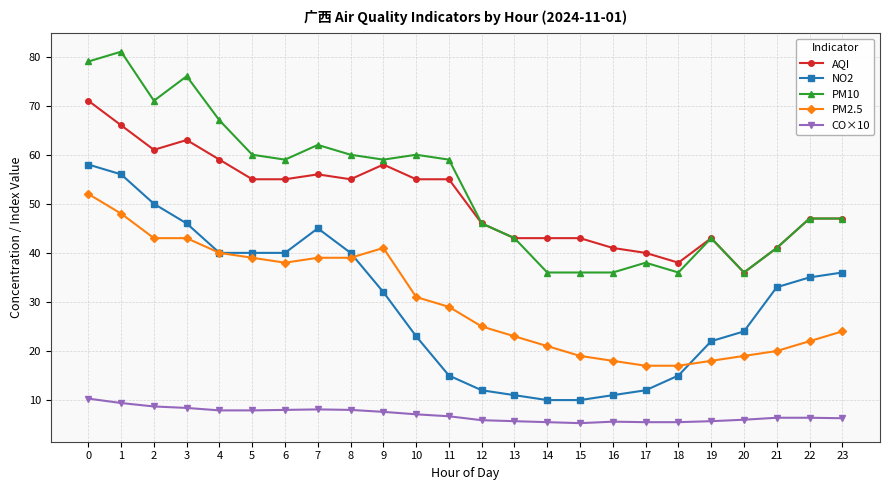

List the series in order of their peak value, highest first.

PM10, AQI, NO2, PM2.5, CO×10